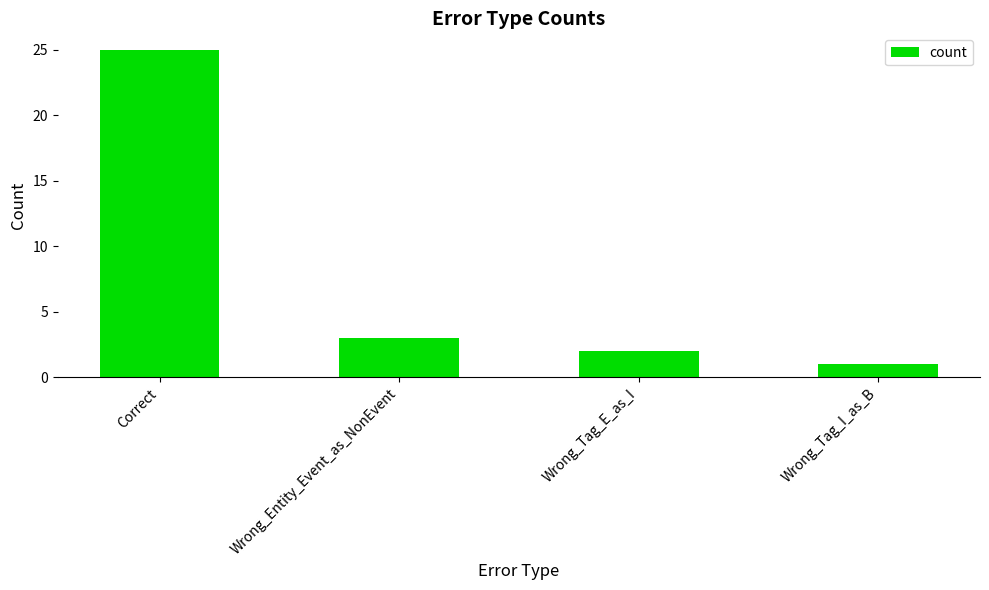

What is the difference between the maximum and minimum values?

24